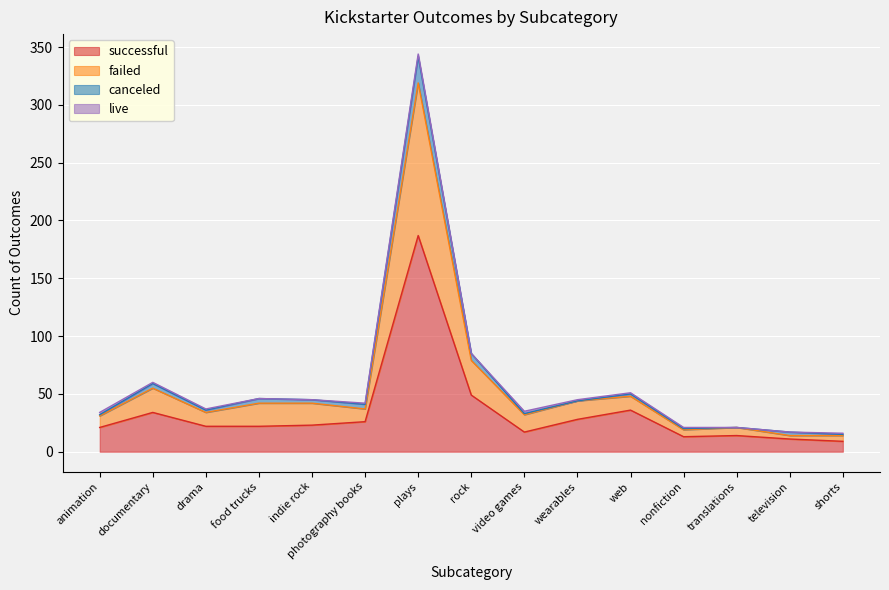

At which label is successful closest to 98?

rock